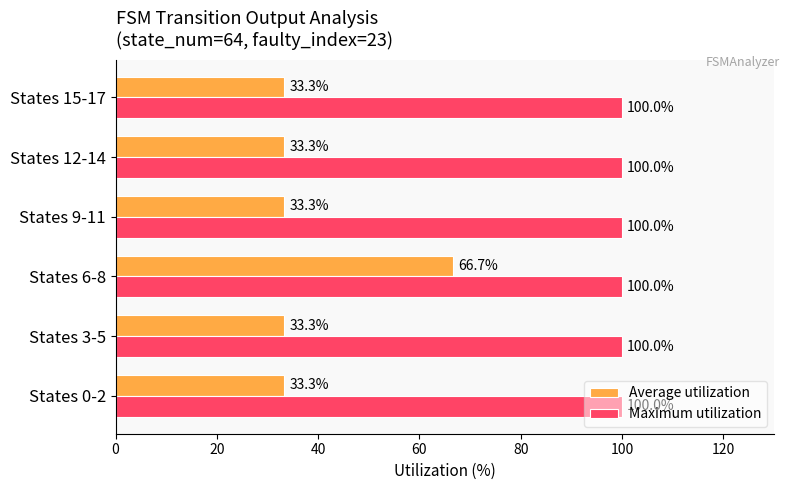

What is the total value across all series at States 6-8?

166.7